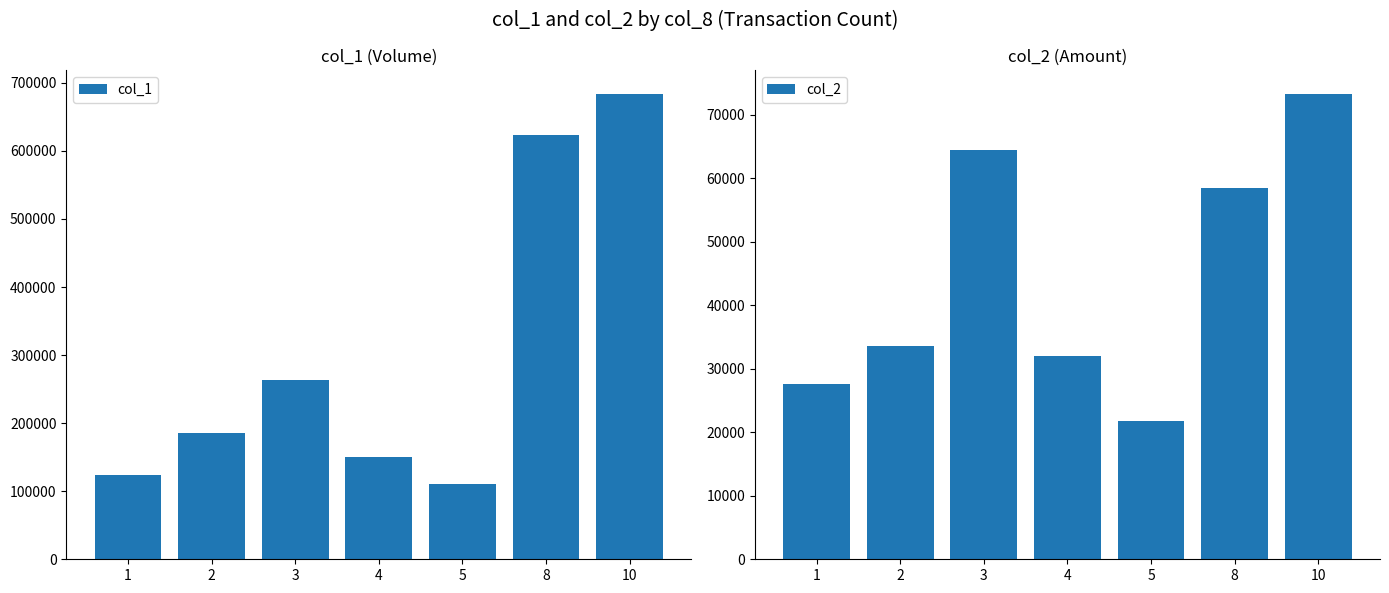

How many groups of bars are there?

7